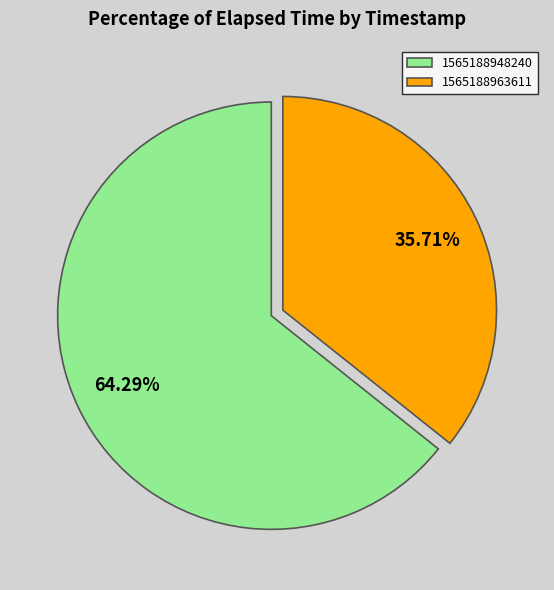

To the nearest percent, what is the average slice percentage?

50%